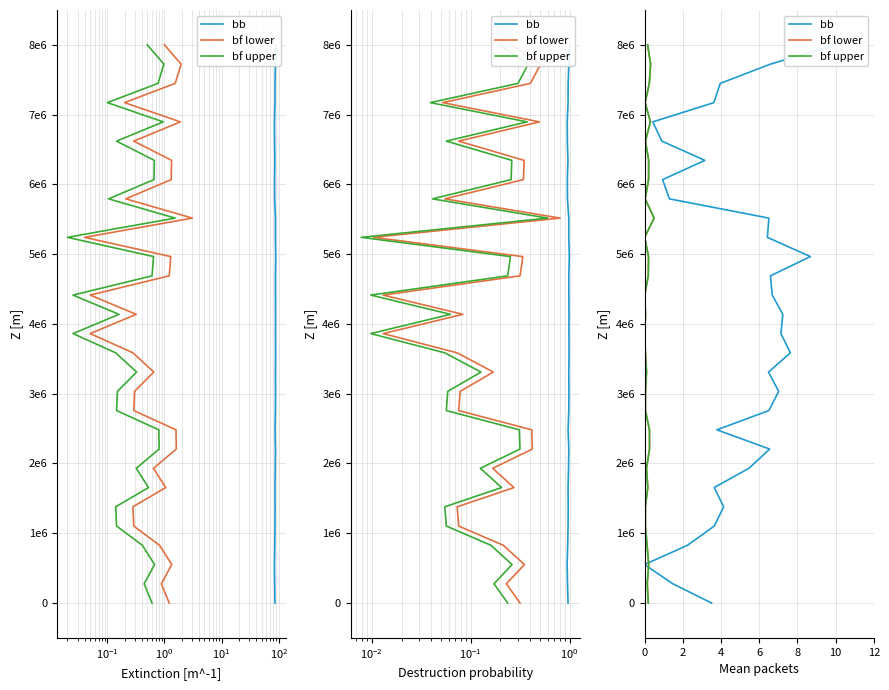

True or false: bf lower and bf upper cross at least once.

False